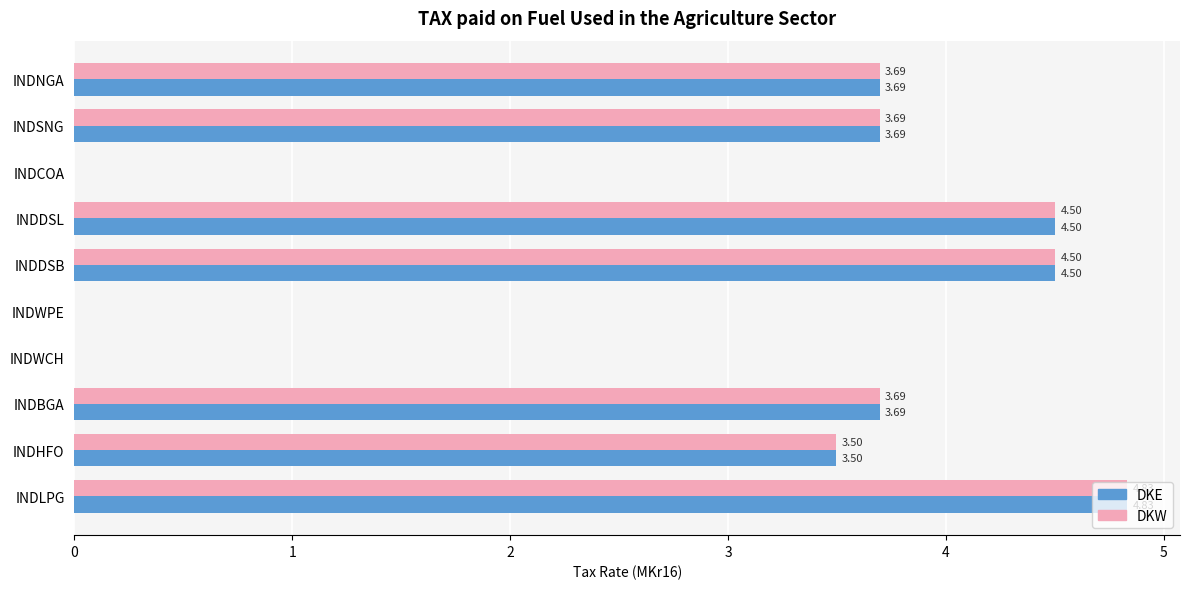

At which category is the sum across all series the highest?

INDLPG